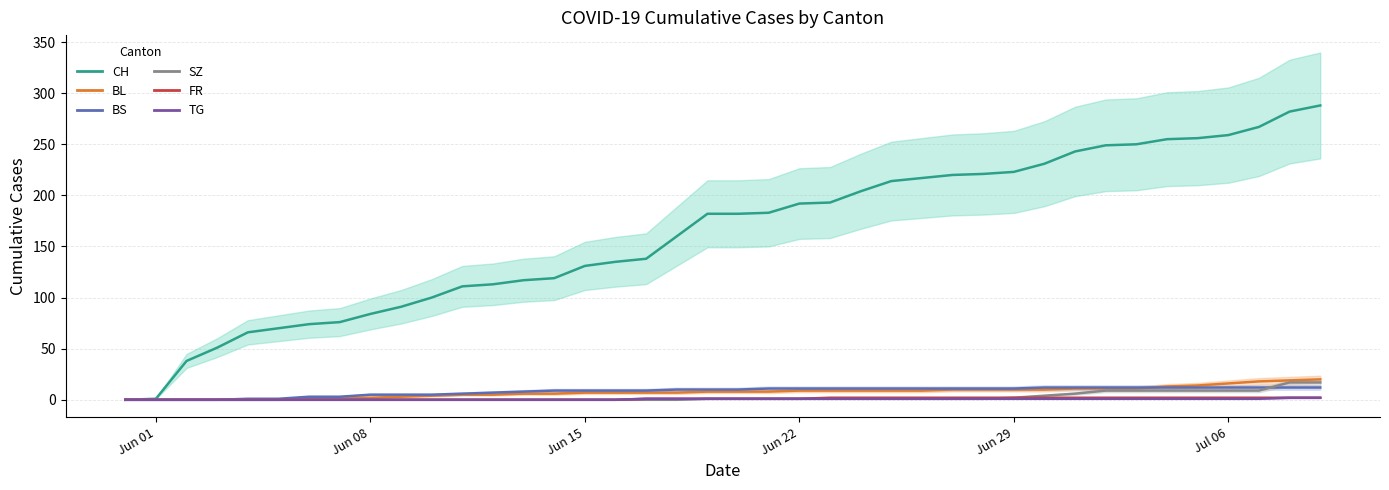

How many intersections are there between BS and SZ?

1